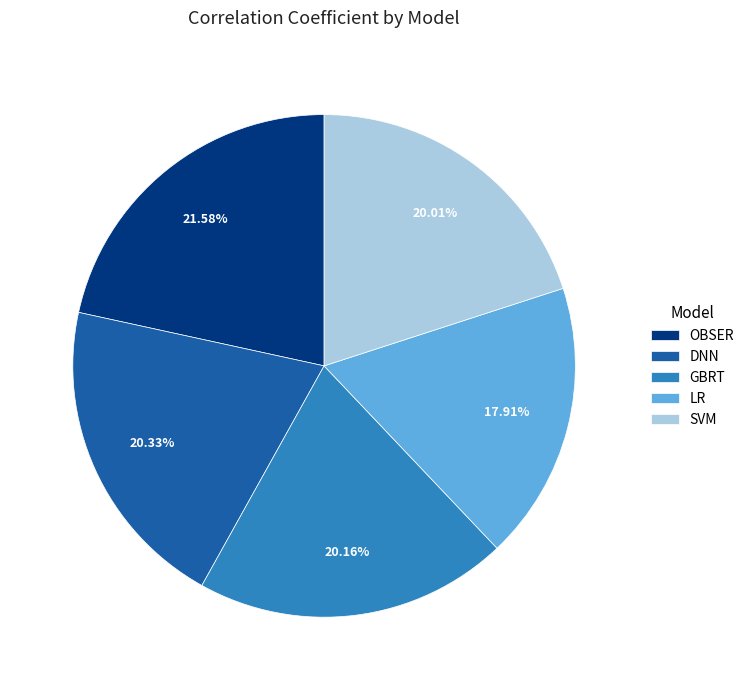

To the nearest percent, what is the difference between the largest and smallest slice percentages?

4%